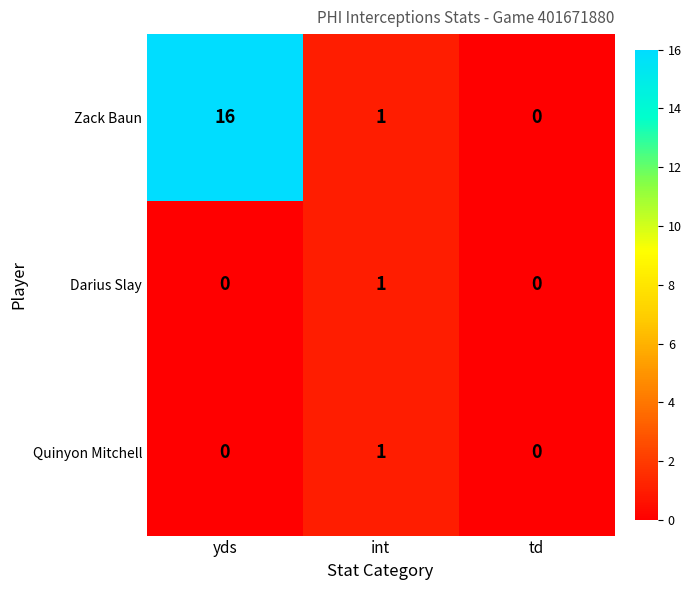

What is the approximate value of Zack Baun at yds, to the nearest 10?

20